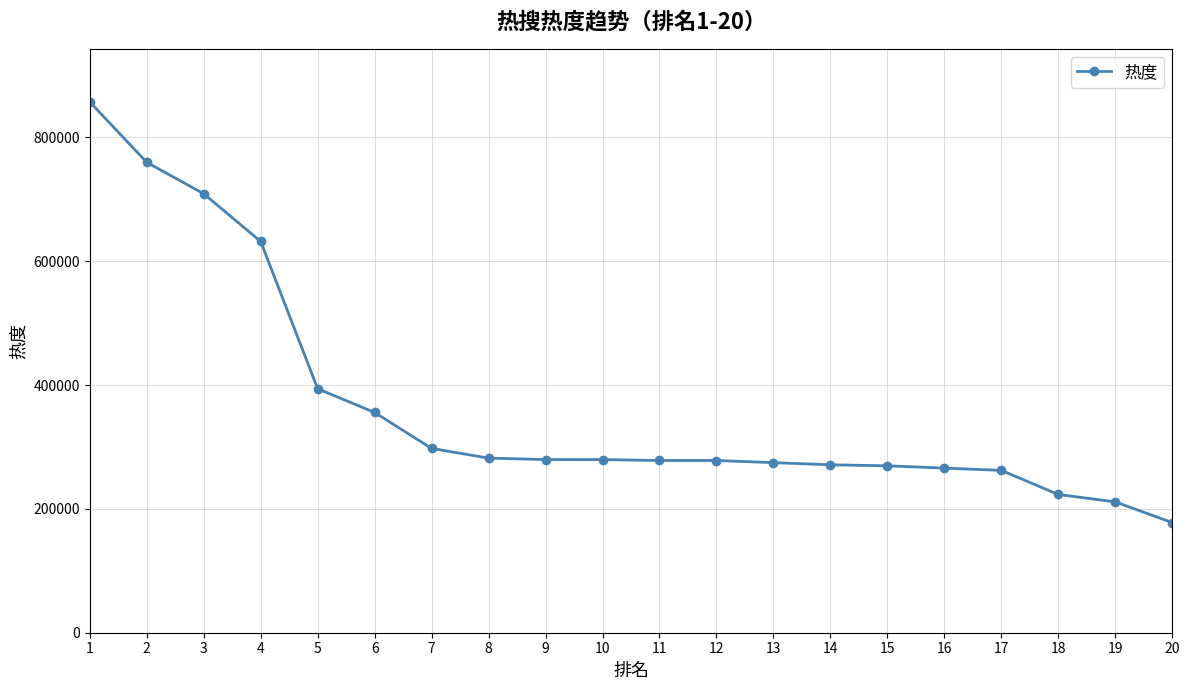

What is the minimum value shown in the chart?

177865